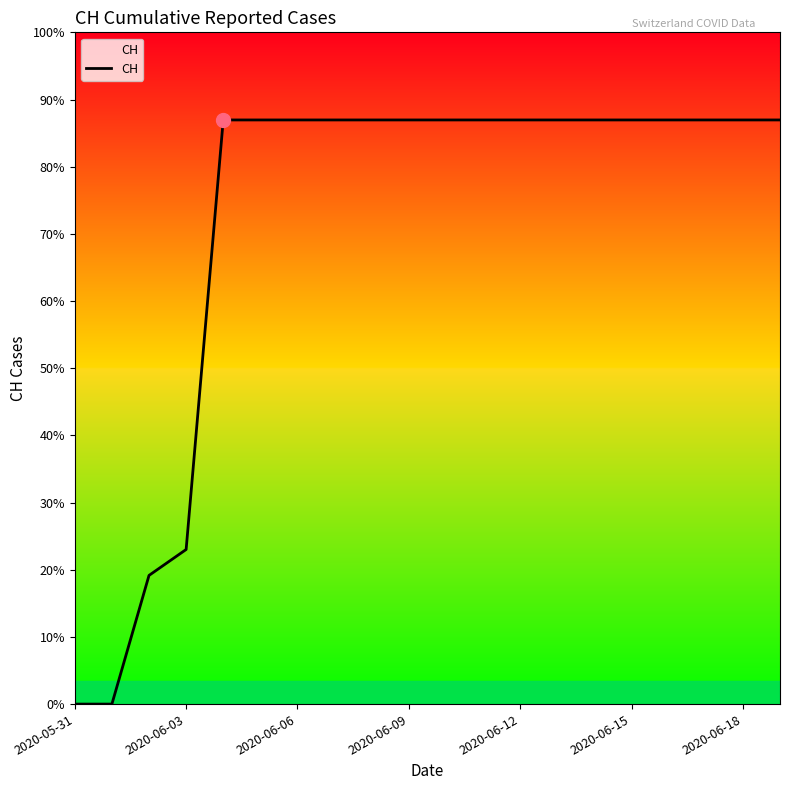

What is the label of the 13th point from the left?

2020-06-12